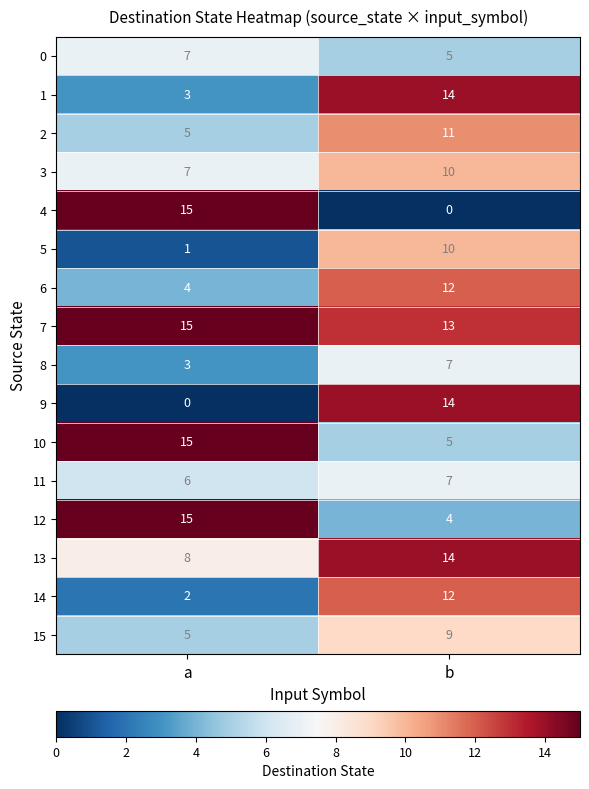

At how many categories does at least one series exceed 6?

2